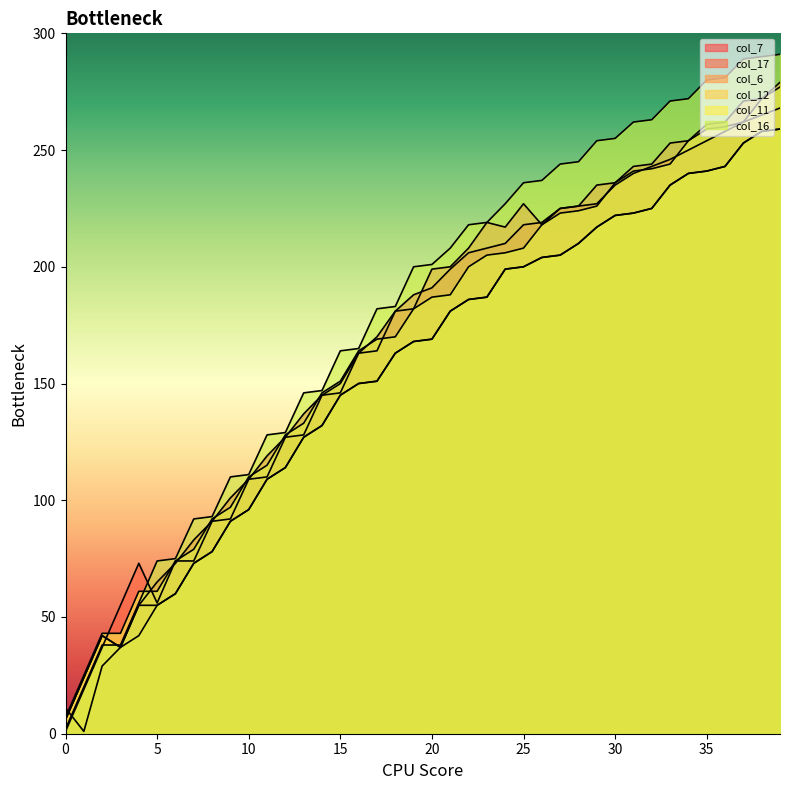

At which label does col_16 reach its peak?

39